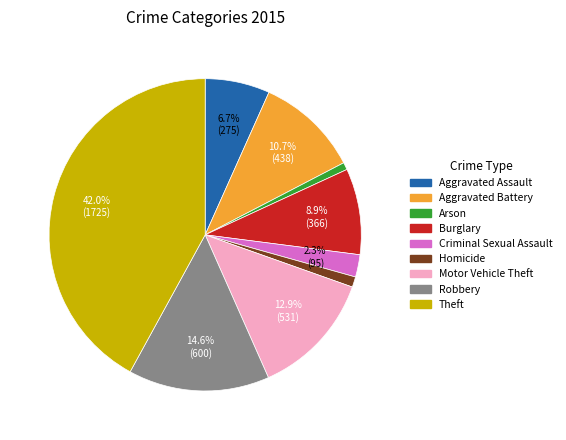

How many segments does this pie chart have?

9